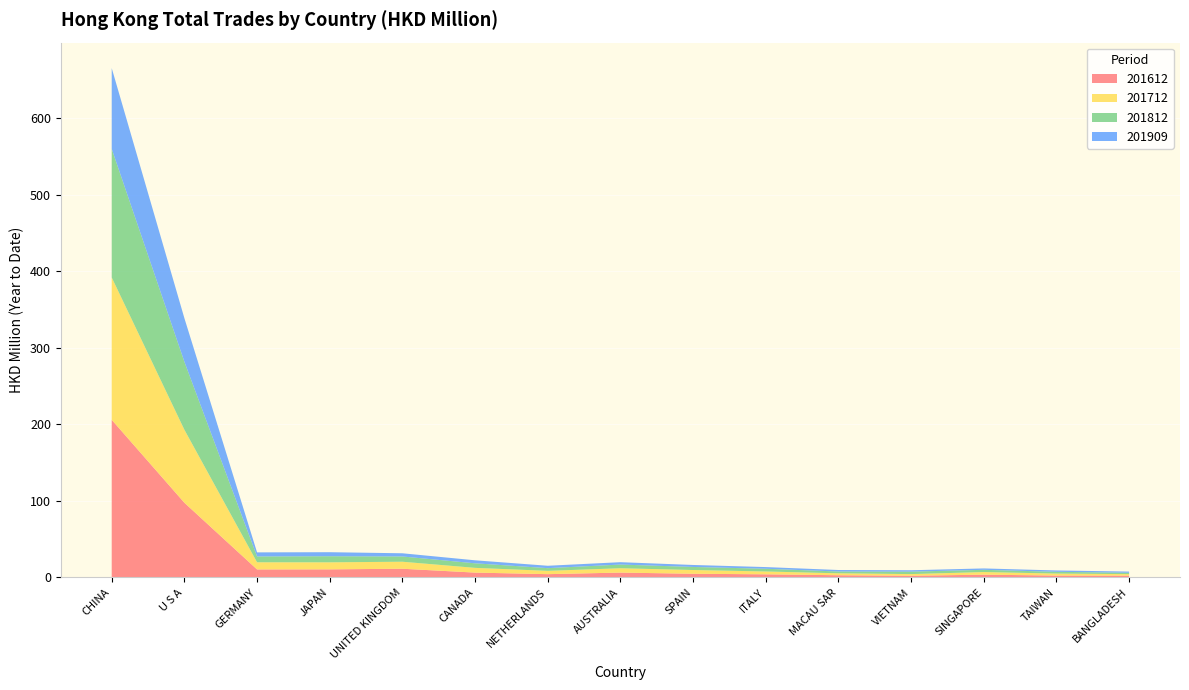

Reading right to left, list all the values displayed in this chart.

201612: BANGLADESH=2.4	TAIWAN=2.5	SINGAPORE=3.6	VIETNAM=2.2	MACAU SAR=2.9	ITALY=4.1	SPAIN=4.8	AUSTRALIA=6.4	NETHERLANDS=4.3	CANADA=6.3	UNITED KINGDOM=11.4	JAPAN=10.6	GERMANY=10.5	U S A=97.7	CHINA=206.1
201712: BANGLADESH=2.0	TAIWAN=2.6	SINGAPORE=3.5	VIETNAM=2.2	MACAU SAR=2.5	ITALY=3.7	SPAIN=4.9	AUSTRALIA=5.7	NETHERLANDS=4.3	CANADA=6.2	UNITED KINGDOM=9.2	JAPAN=9.2	GERMANY=9.3	U S A=95.5	CHINA=186.1
201812: BANGLADESH=1.8	TAIWAN=2.3	SINGAPORE=2.9	VIETNAM=3.2	MACAU SAR=2.4	ITALY=3.5	SPAIN=4.0	AUSTRALIA=4.8	NETHERLANDS=3.5	CANADA=5.9	UNITED KINGDOM=6.9	JAPAN=8.0	GERMANY=7.6	U S A=88.9	CHINA=168.1
201909: BANGLADESH=1.6	TAIWAN=1.7	SINGAPORE=1.8	VIETNAM=1.8	MACAU SAR=2.0	ITALY=2.2	SPAIN=2.6	AUSTRALIA=3.1	NETHERLANDS=3.1	CANADA=3.9	UNITED KINGDOM=4.2	JAPAN=5.3	GERMANY=5.3	U S A=57.0	CHINA=105.6